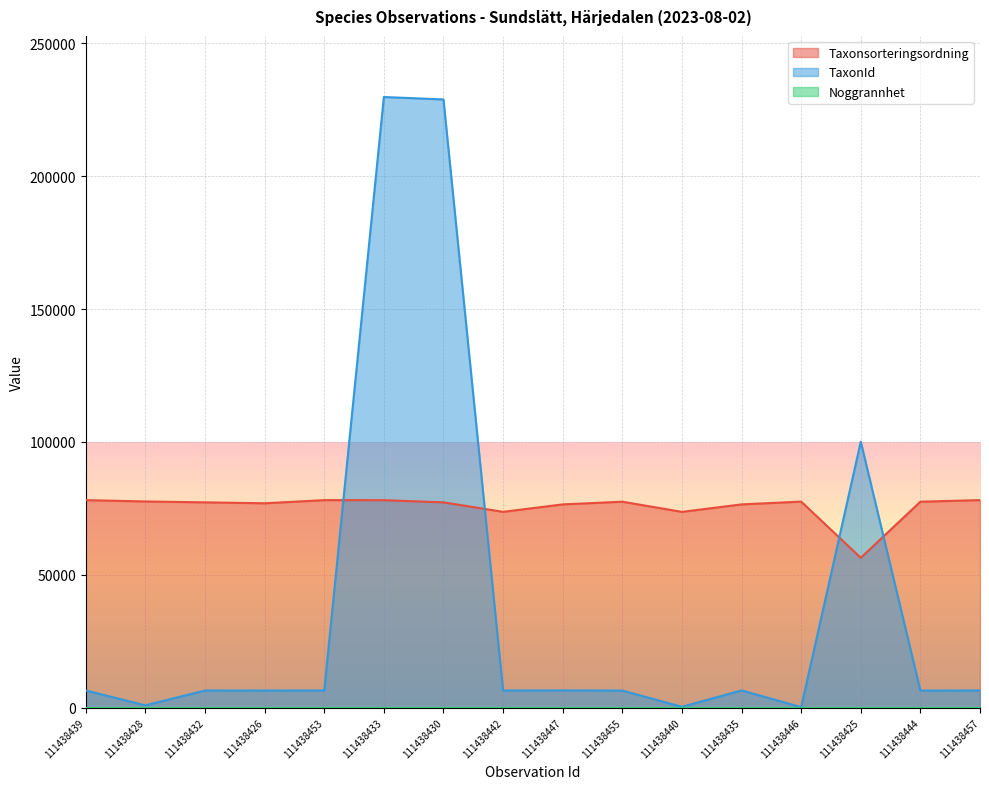

Where is the first local maximum for Taxonsorteringsordning?

111438453